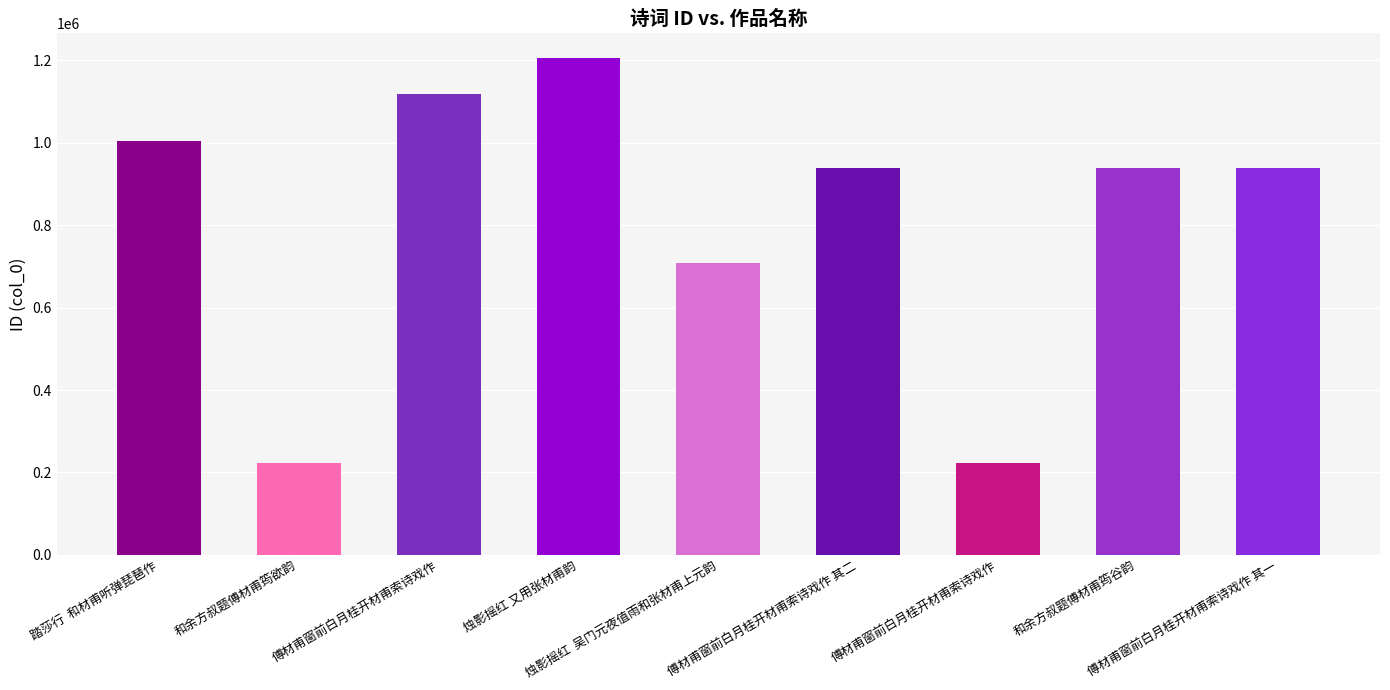

What is the label of the 9th bar from the right?

踏莎行  和材甫听弹琵琶作